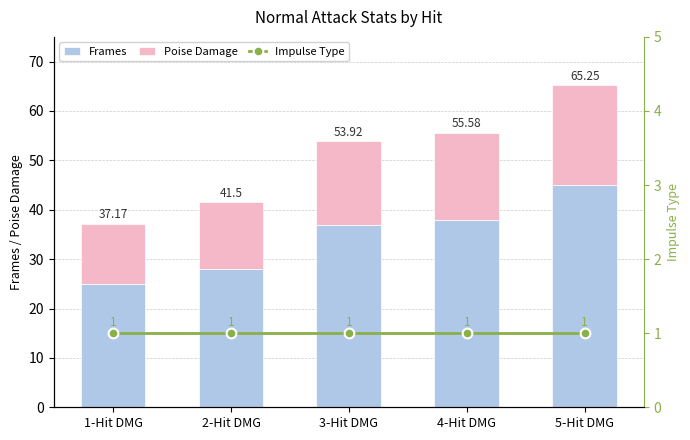

What is the total value across all series at 2-Hit DMG?

42.5